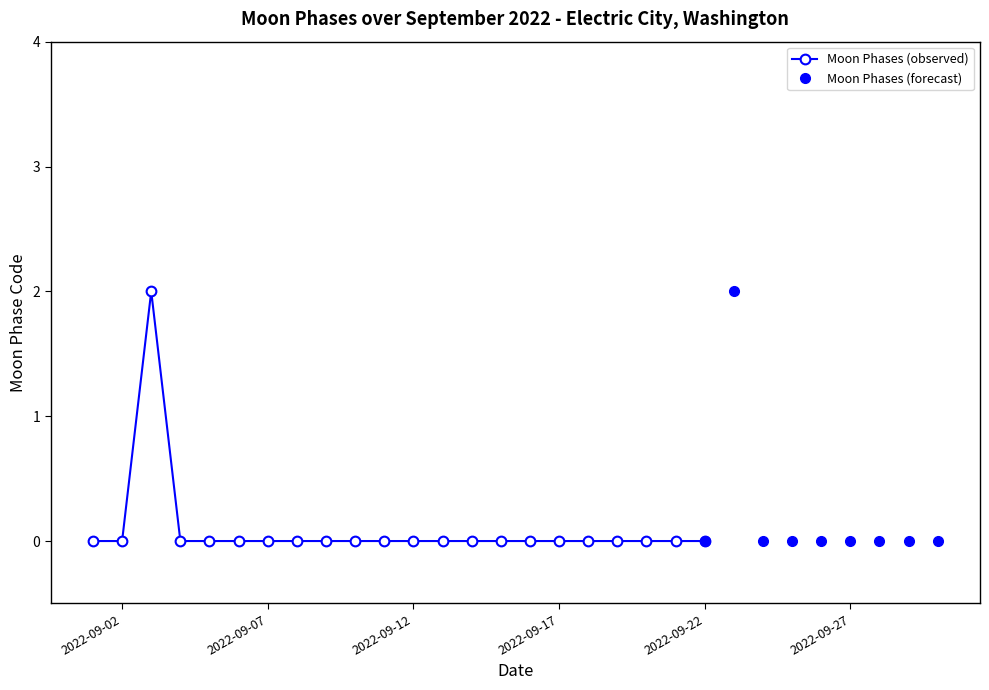

What is the difference between the maximum and minimum values?

2